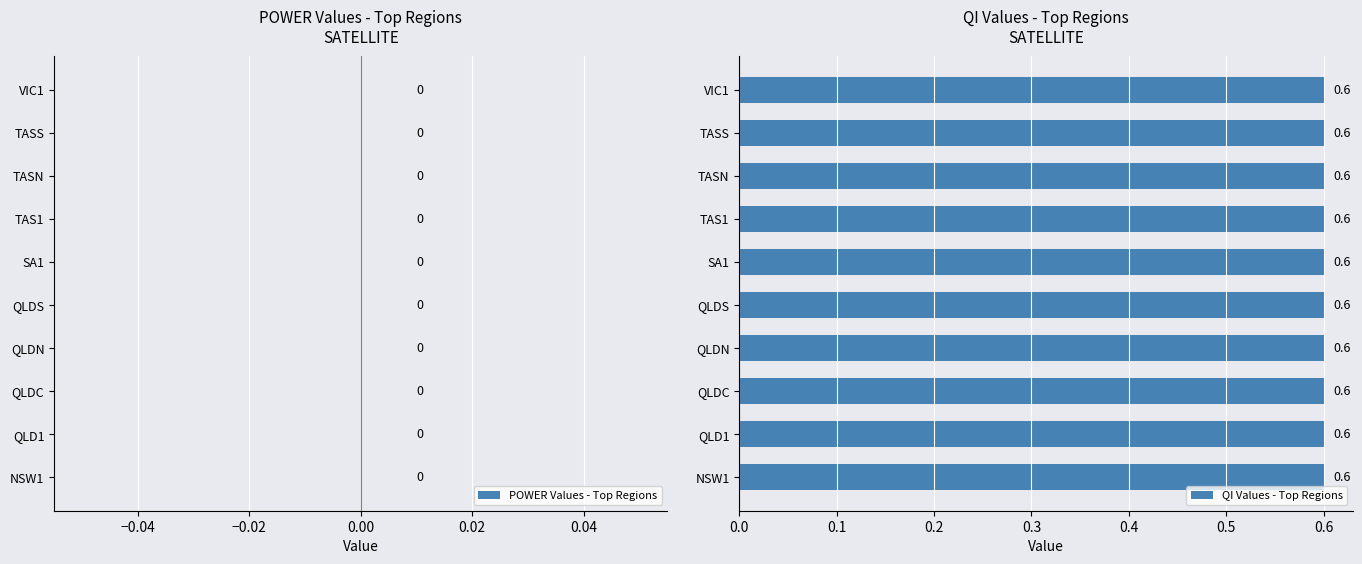

Which series has the widest spread of values?

power